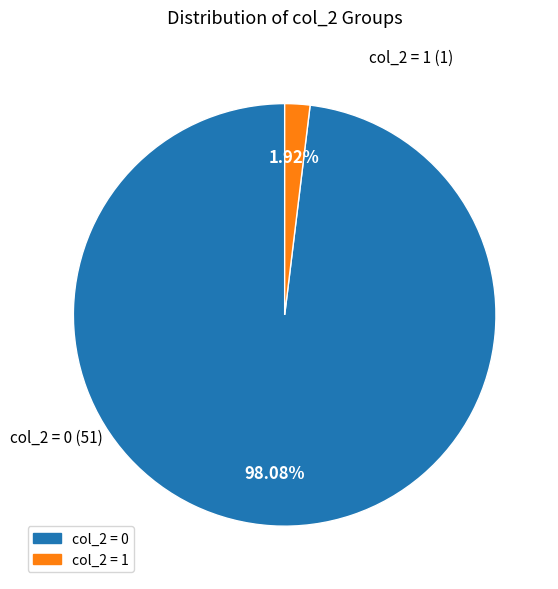

To the nearest percent, what is the difference between the largest and smallest slice percentages?

96%